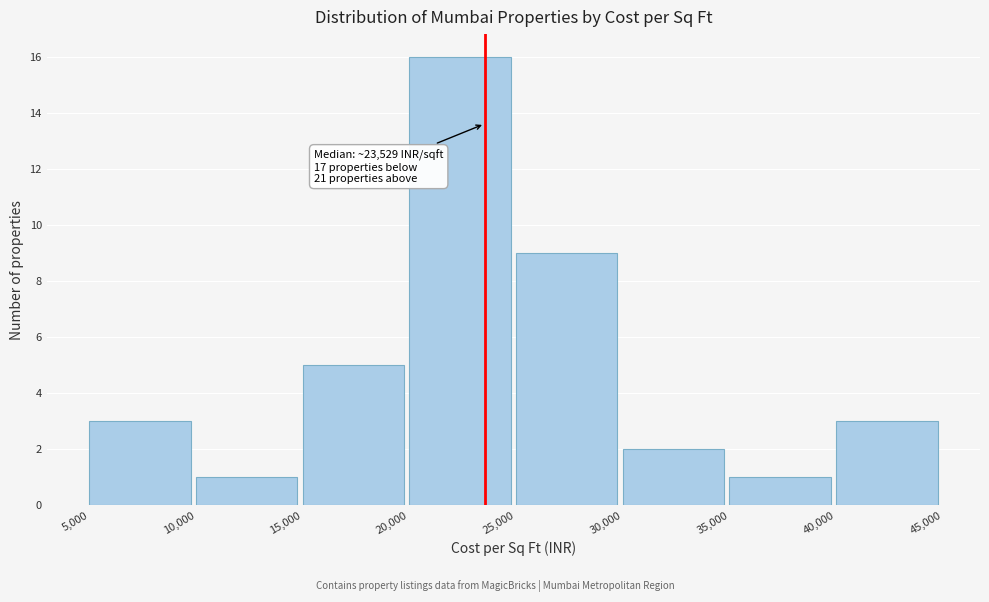

Which range on the x-axis has the tallest bar?

20,000 to 25,000